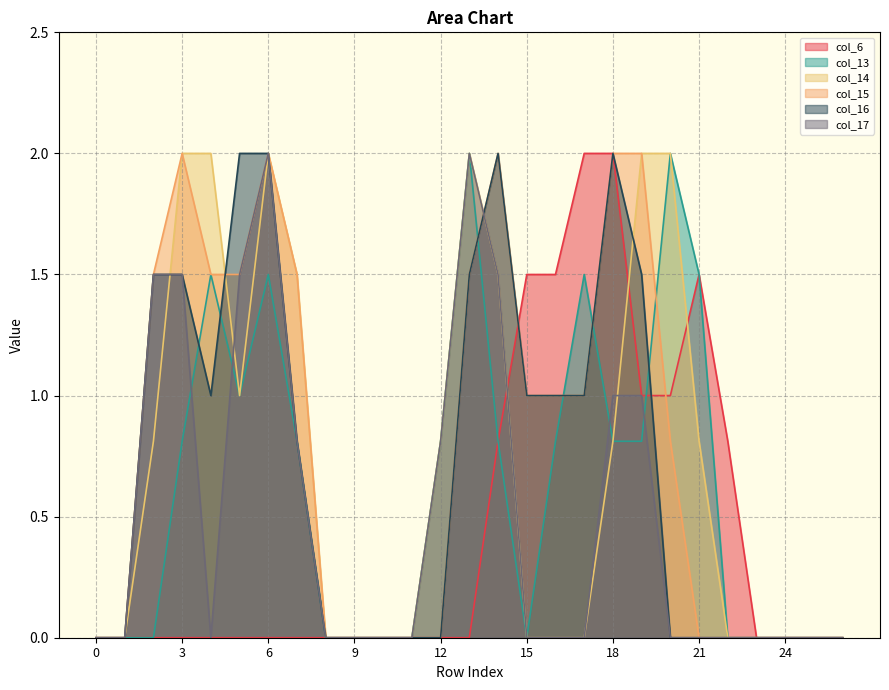

True or false: col_17 and col_13 cross at least once.

True